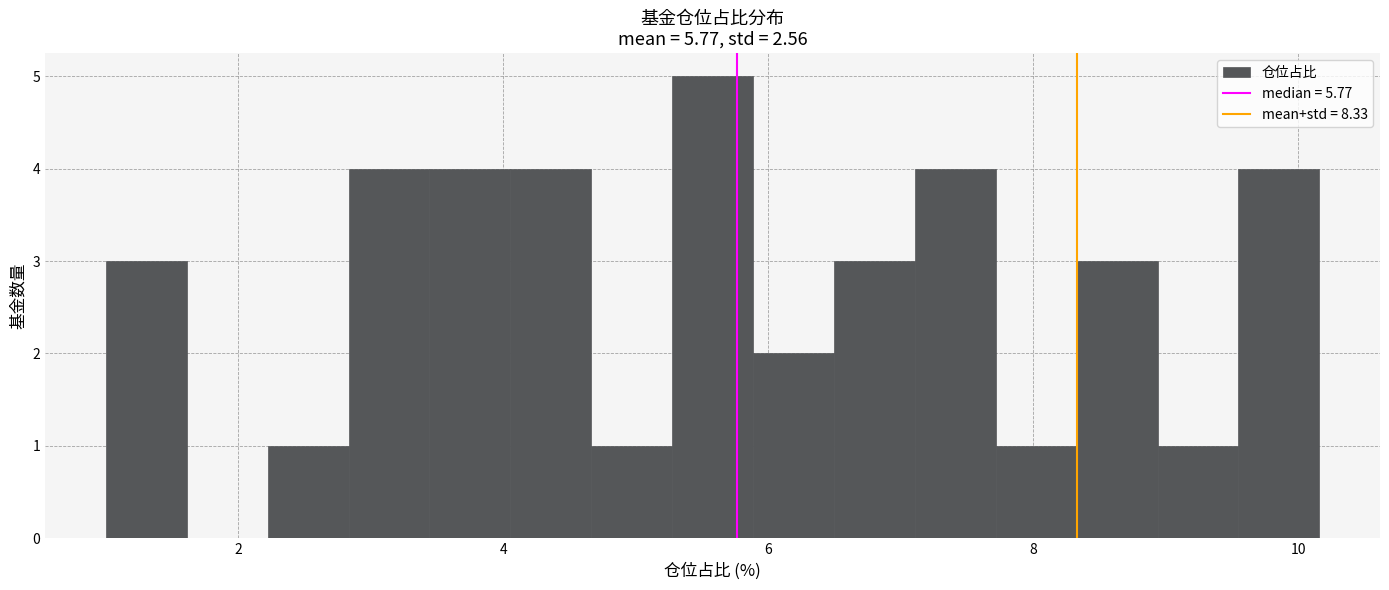

Read against the x-axis, roughly where is the centre of the tallest bar?

5.6